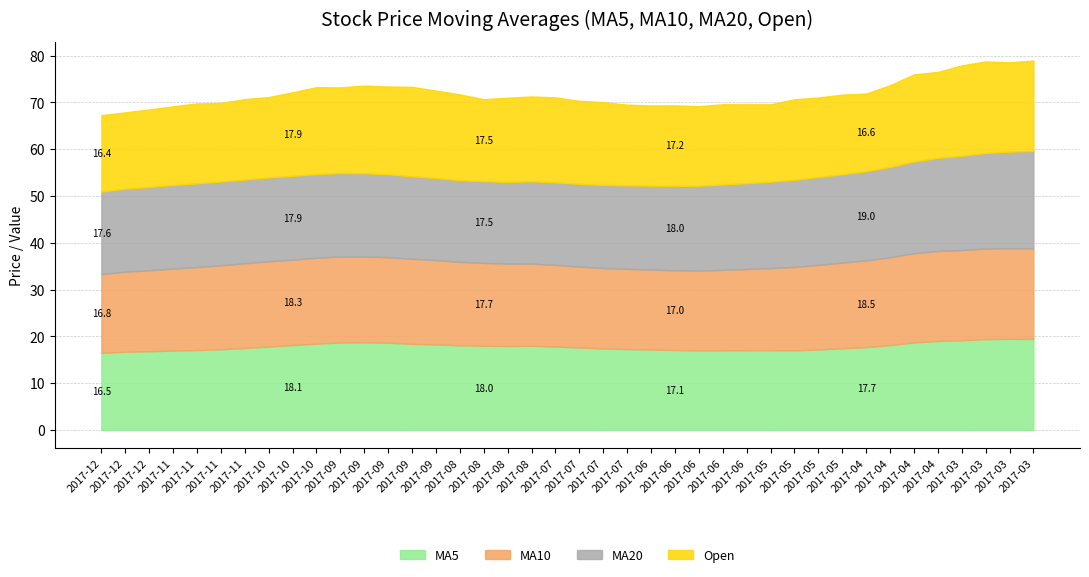

True or false: MA20 and MA5 intersect in this chart.

True